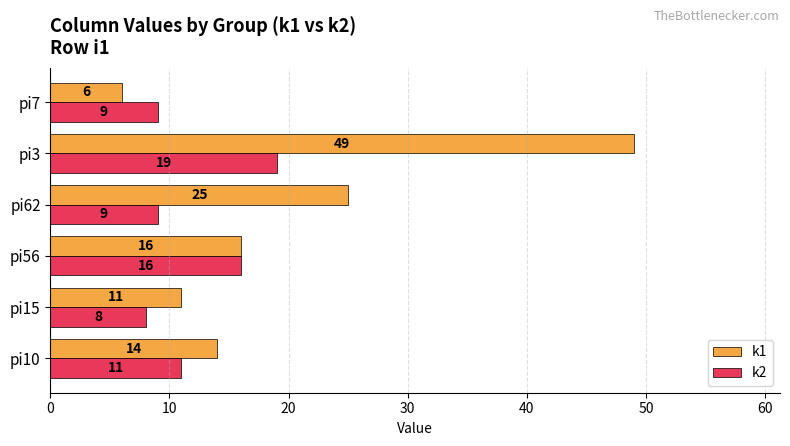

The value of k1 at pi7 is 6. True or false?

True